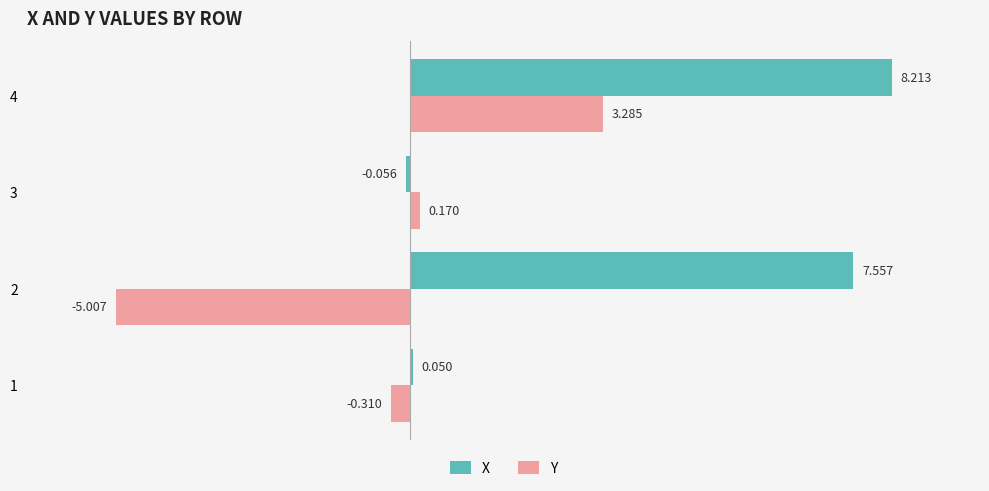

Which series has the largest range (max minus min)?

Y